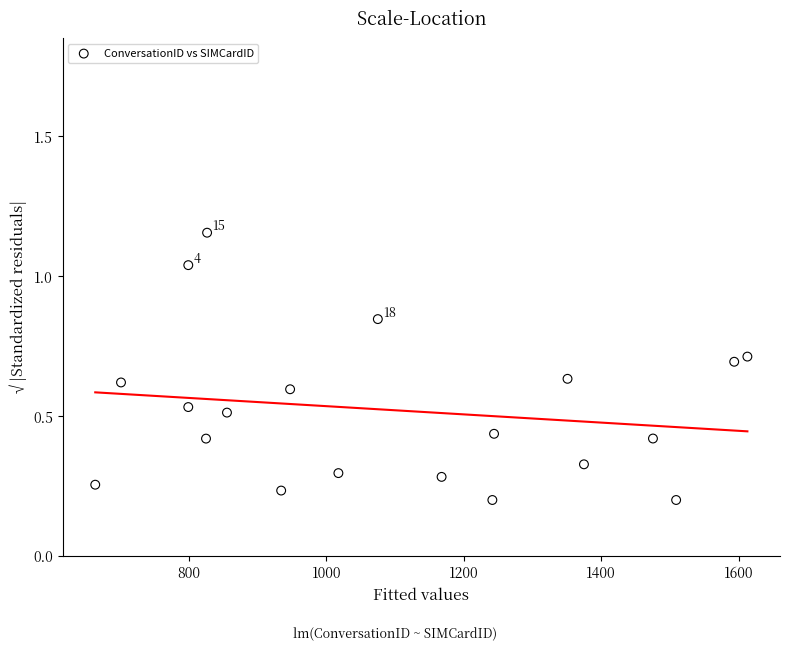

What is the range of X values (max minus min)?

949.3